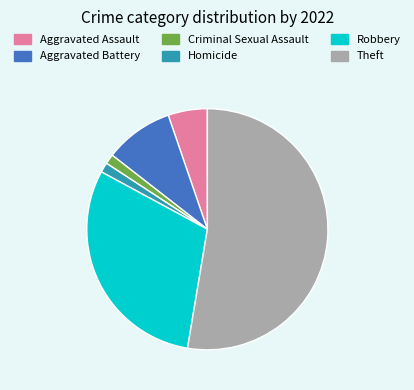

How many segments does this pie chart have?

6